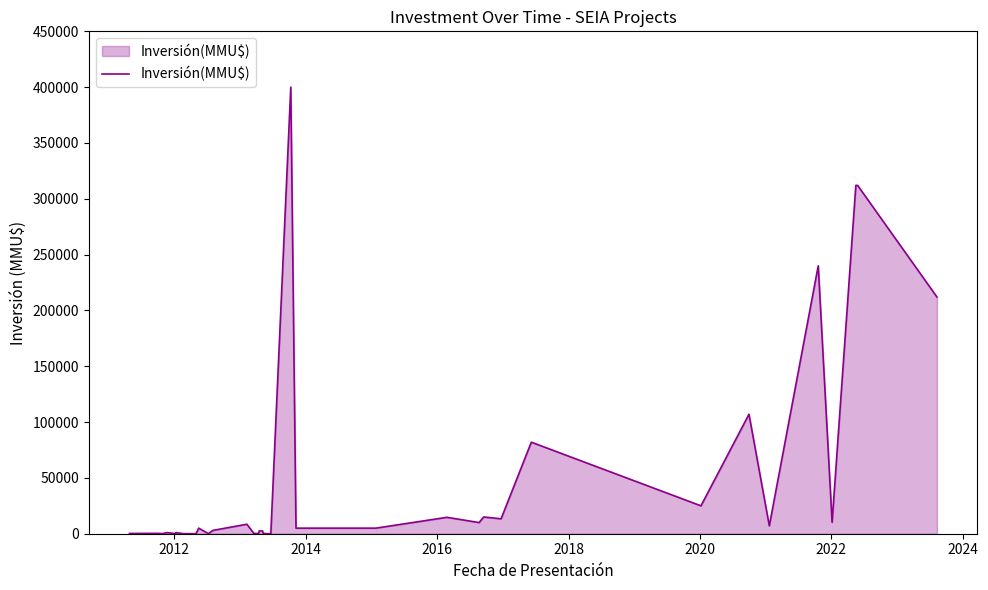

What is the difference between the maximum and minimum values?

400000